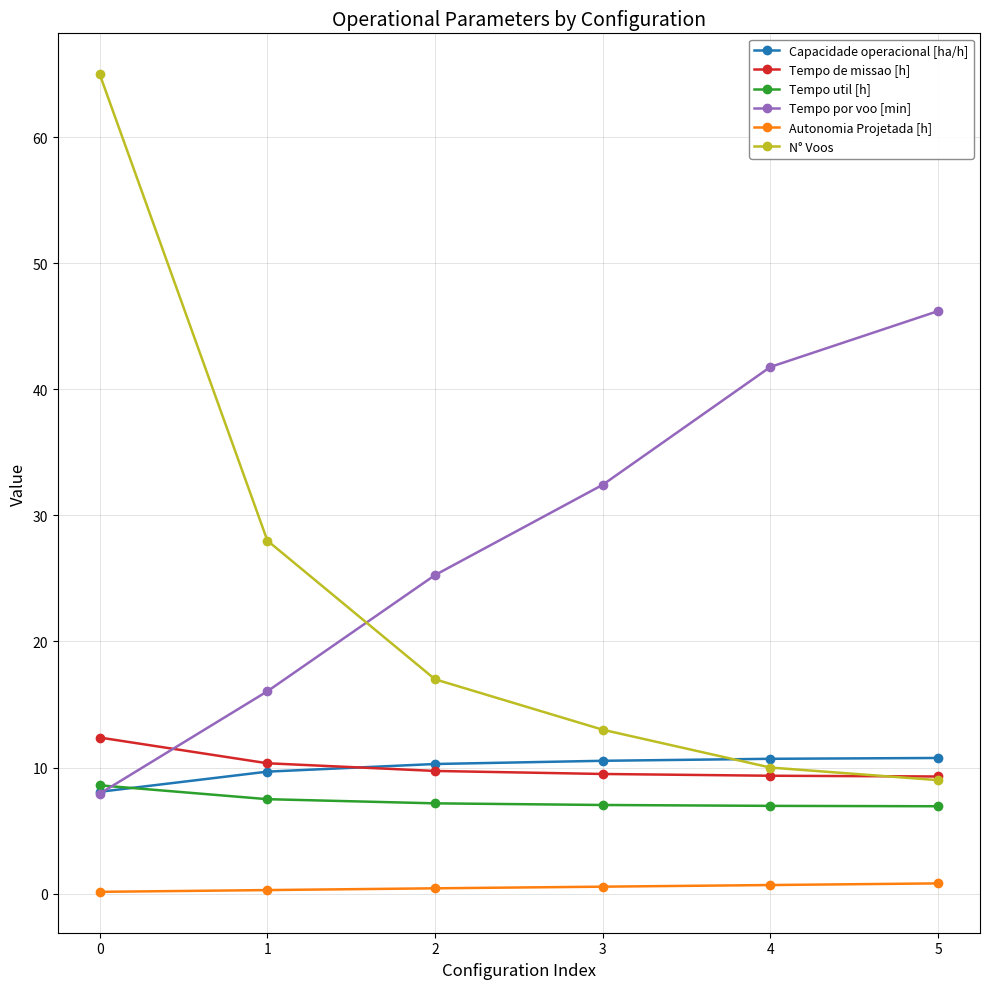

Is it true that Tempo util [h] equals 7.0 at 4?

True